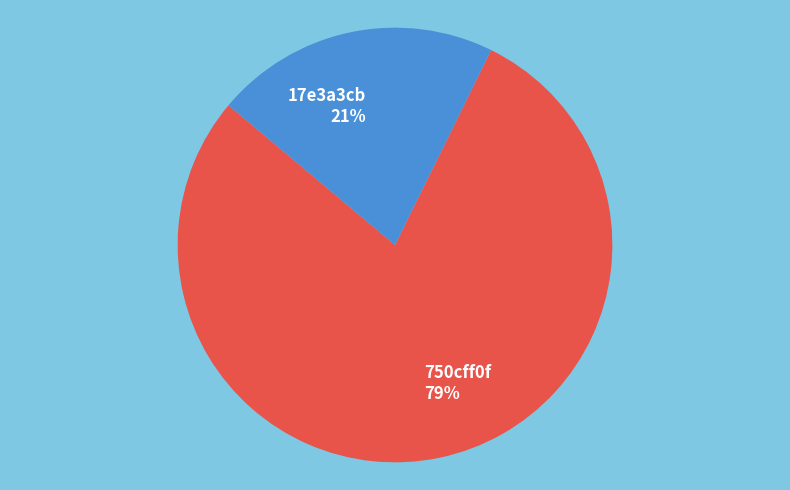

To the nearest percent, what is the average slice percentage?

50%